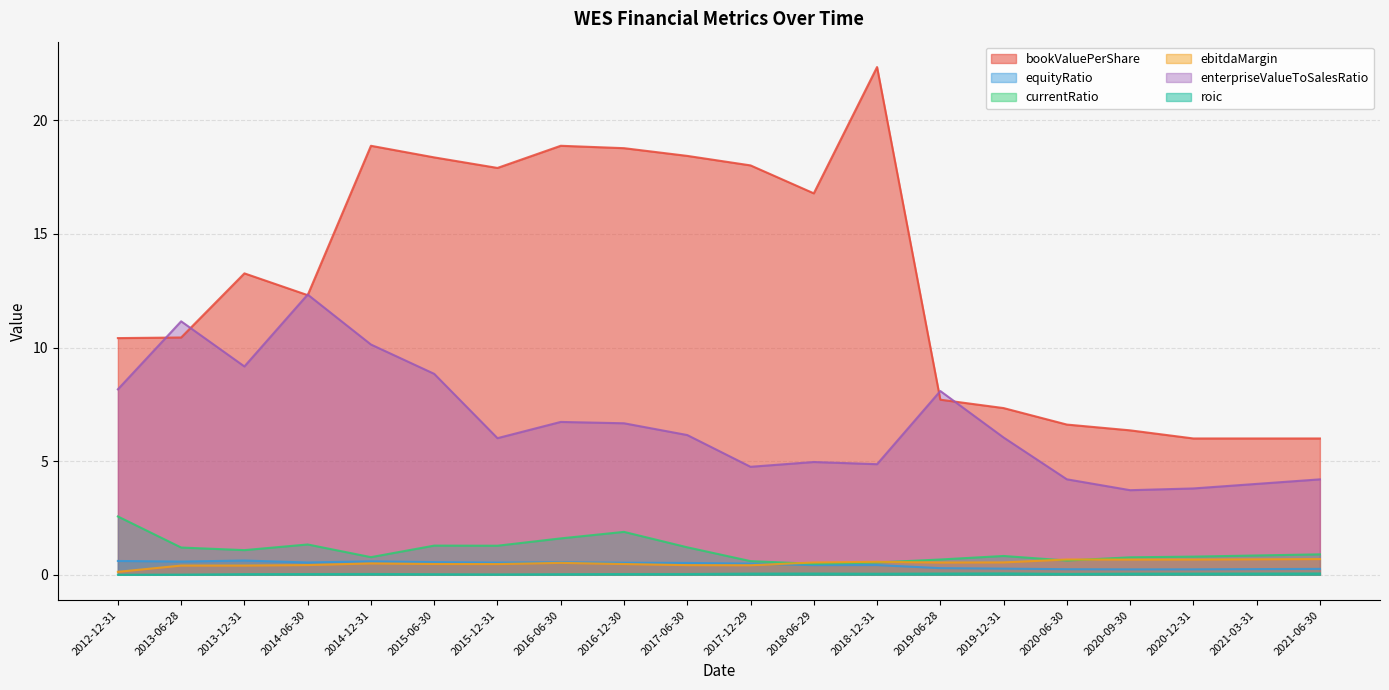

Which category has the lowest value in the bookValuePerShare series?

2020-12-31